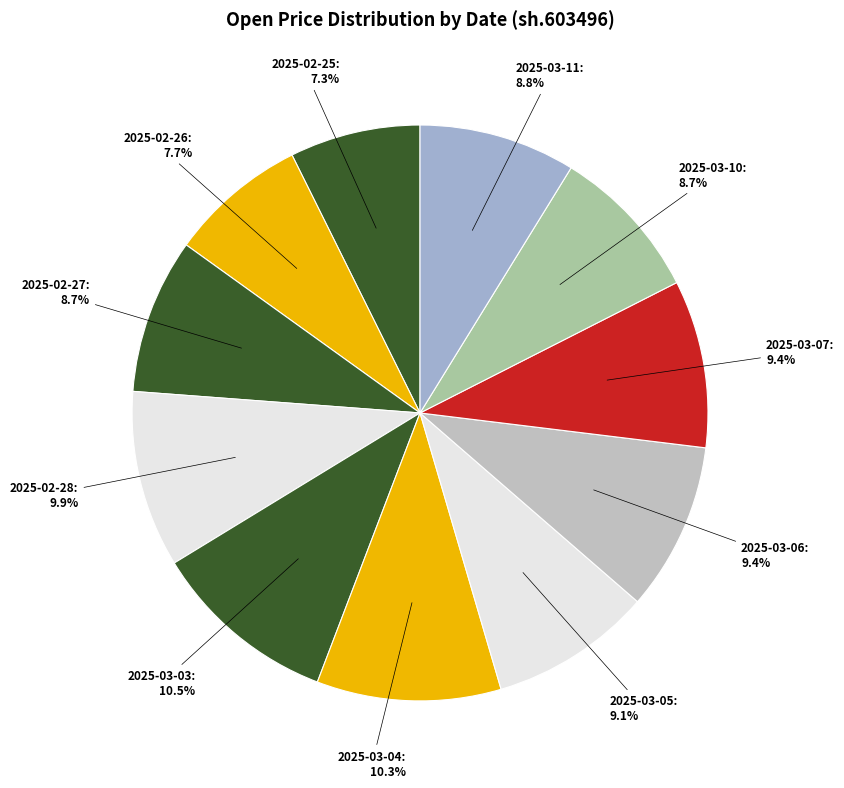

True or false: 2025-02-28 accounts for 10% of the total.

True